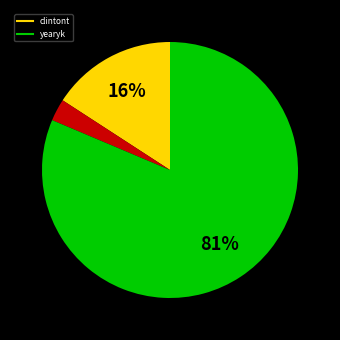

Does any single category account for the majority?

Yes